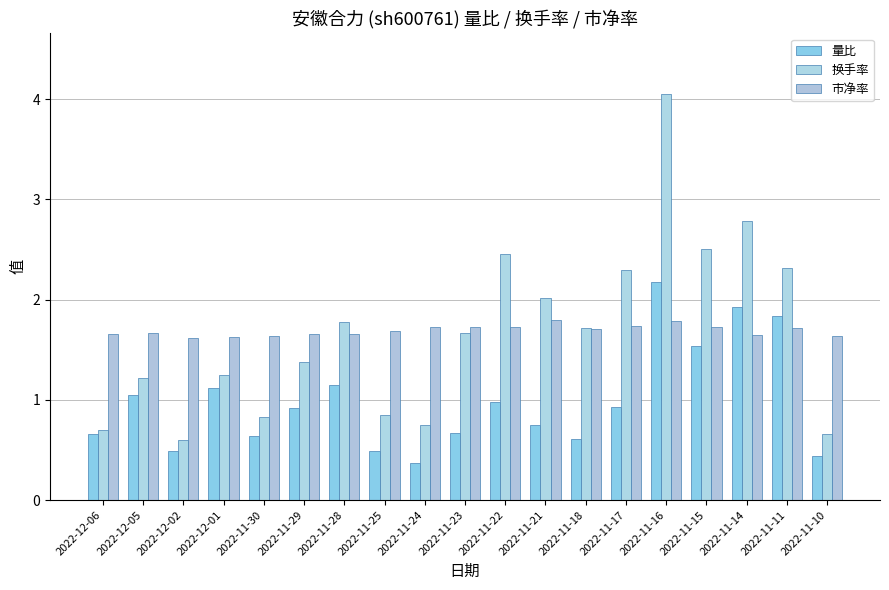

The value of 市净率 at 2022-12-05 is 1.7. True or false?

True